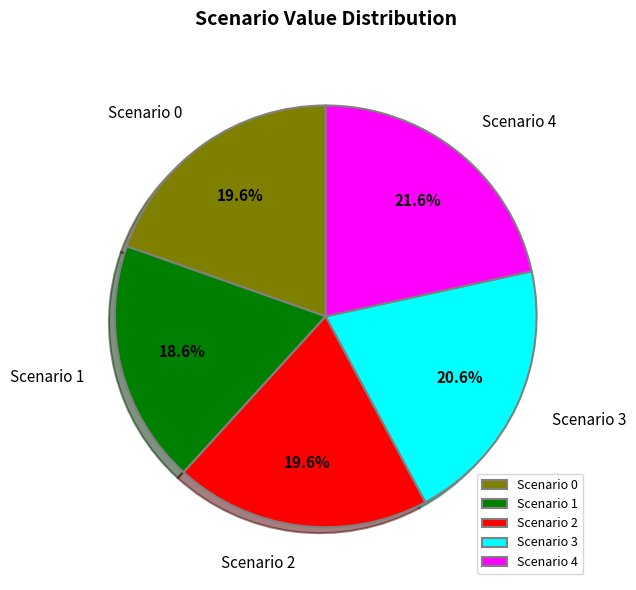

Does any single category account for the majority?

No